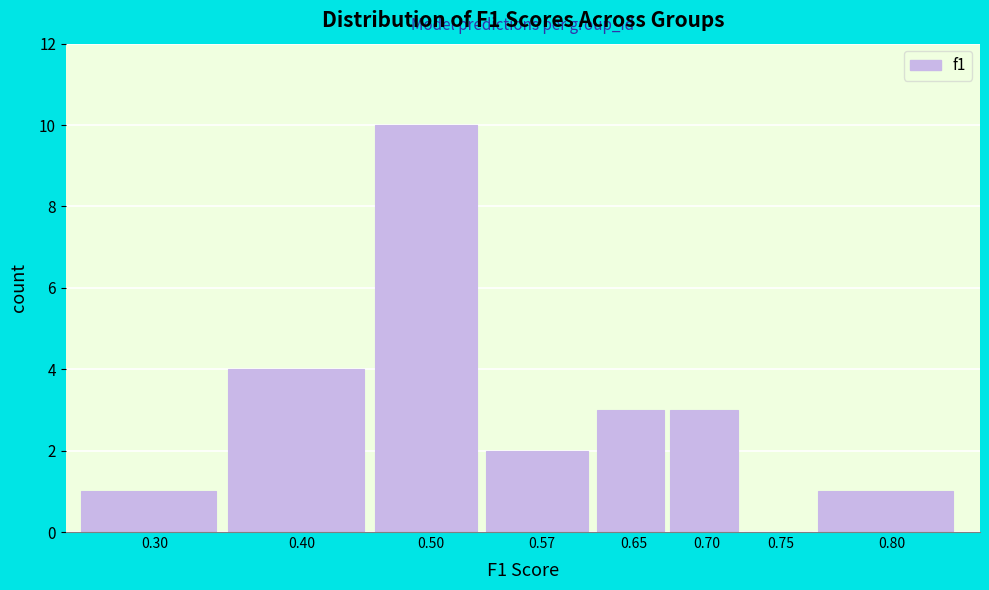

Reading left to right, what are all the values shown in this chart?

0.30=1	0.40=4	0.50=10	0.57=2	0.65=3	0.70=3	0.75=0	0.80=1